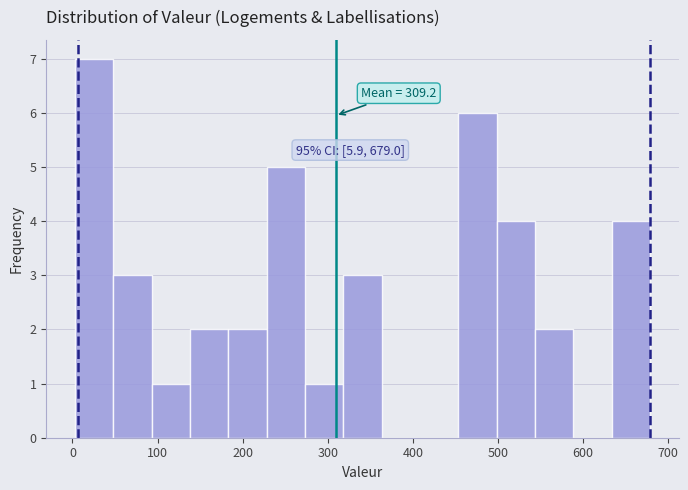

Which range on the x-axis has the tallest bar?

0 to 50